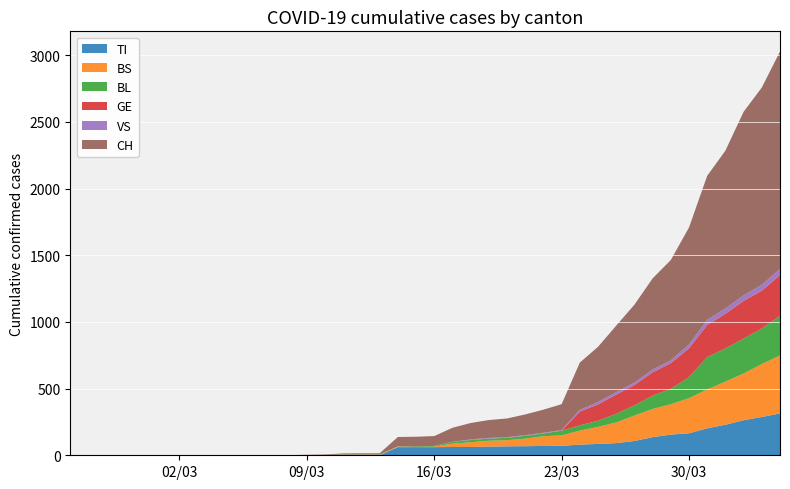

Reading left to right, what are all the values shown in this chart?

TI: 0=0	1=0	2=0	3=0	4=0	5=0	6=0	7=0	8=0	9=0	10=0	11=0	12=0	13=0	14=0	15=0	16=0	17=0	18=61	19=61	20=61	21=62	22=62	23=65	24=67	25=68	26=70	27=71	28=80	29=85	30=91	31=107	32=136	33=155	34=165	35=202	36=229	37=263	38=287	39=314
BS: 0=0	1=0	2=0	3=0	4=0	5=0	6=0	7=0	8=0	9=0	10=0	11=0	12=0	13=0	14=0	15=4	16=4	17=4	18=4	19=0	20=4	21=25	22=36	23=44	24=46	25=57	26=73	27=78	28=105	29=128	30=155	31=191	32=211	33=228	34=263	35=292	36=323	37=350	38=397	39=434
BL: 0=0	1=0	2=0	3=0	4=0	5=0	6=0	7=0	8=0	9=0	10=0	11=0	12=0	13=1	14=2	15=2	16=2	17=2	18=2	19=5	20=5	21=13	22=16	23=16	24=18	25=21	26=21	27=35	28=40	29=46	30=65	31=76	32=100	33=115	34=158	35=242	36=249	37=262	38=266	39=298
GE: 0=0	1=0	2=0	3=0	4=0	5=0	6=0	7=0	8=0	9=0	10=0	11=0	12=0	13=0	14=0	15=0	16=0	17=0	18=0	19=0	20=0	21=0	22=0	23=0	24=0	25=0	26=0	27=0	28=103	29=122	30=144	31=153	32=175	33=193	34=216	35=241	36=260	37=283	38=284	39=305
VS: 0=0	1=0	2=0	3=0	4=0	5=0	6=0	7=0	8=0	9=0	10=0	11=0	12=0	13=0	14=0	15=0	16=0	17=0	18=0	19=0	20=0	21=1	22=5	23=5	24=5	25=5	26=5	27=5	28=12	29=18	30=18	31=18	32=21	33=21	34=29	35=39	36=40	37=41	38=44	39=46
CH: 0=0	1=0	2=0	3=0	4=0	5=0	6=0	7=0	8=0	9=0	10=1	11=1	12=1	13=3	14=4	15=8	16=9	17=9	18=70	19=73	20=74	21=105	22=123	23=134	24=140	25=155	26=173	27=194	28=355	29=414	30=499	31=584	32=683	33=752	34=877	35=1079	36=1183	37=1376	38=1479	39=1630